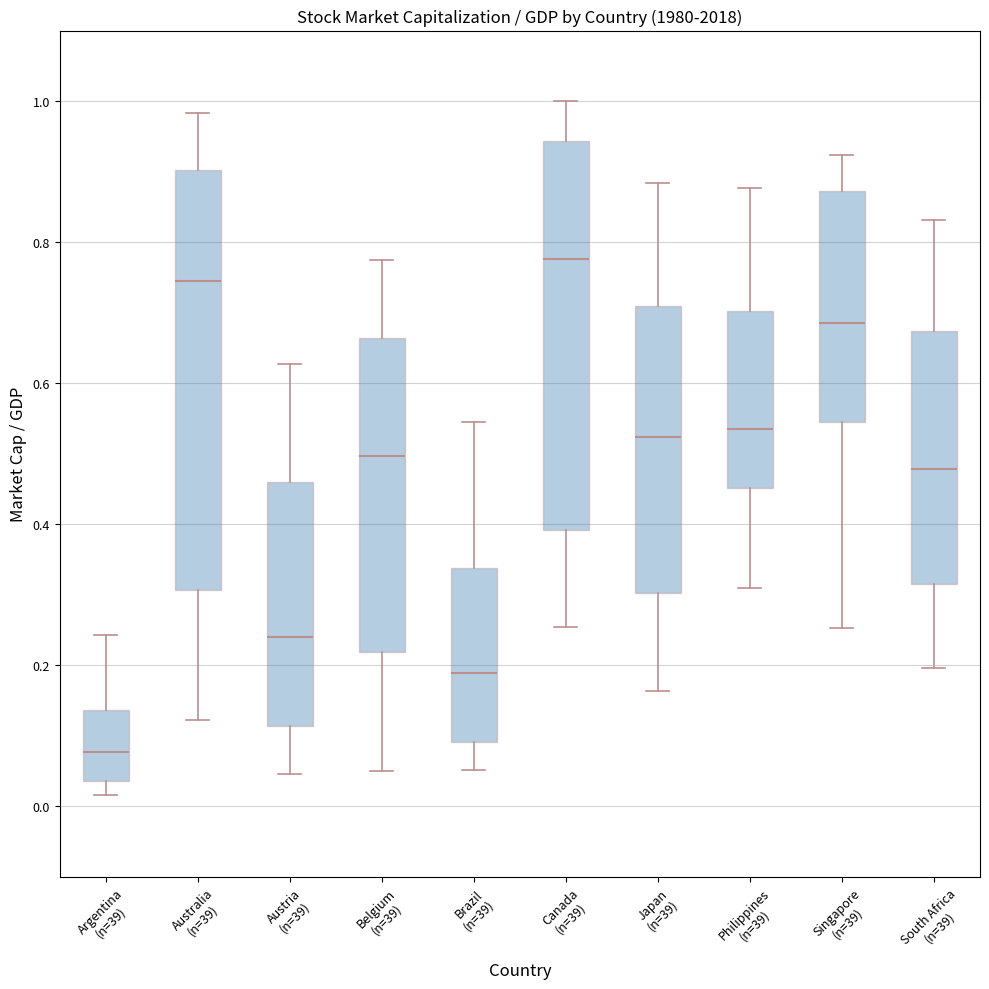

Comparing the boxes themselves (not the whiskers), which one is the tallest?

Australia (n=39)